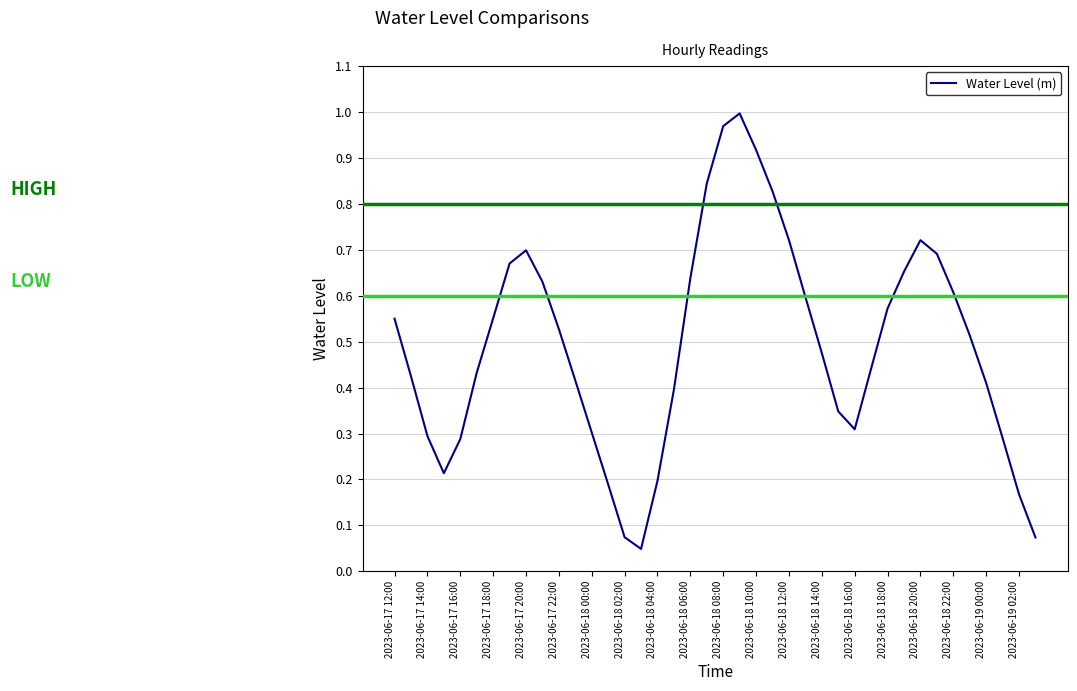

What is the sum of all values?

19.7